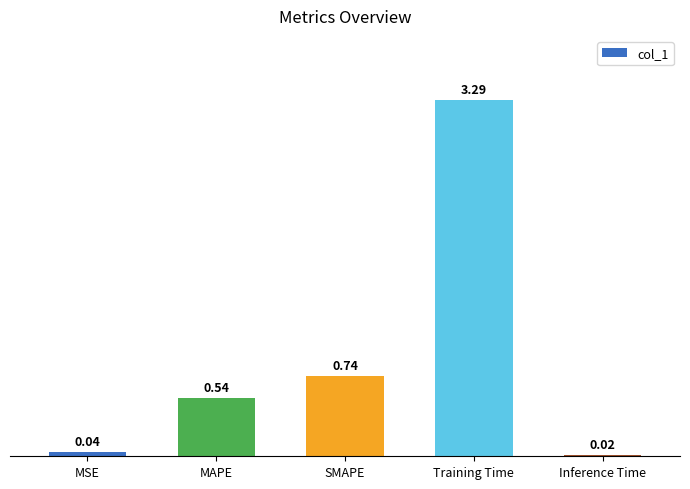

What is the difference between the maximum and minimum values?

3.3